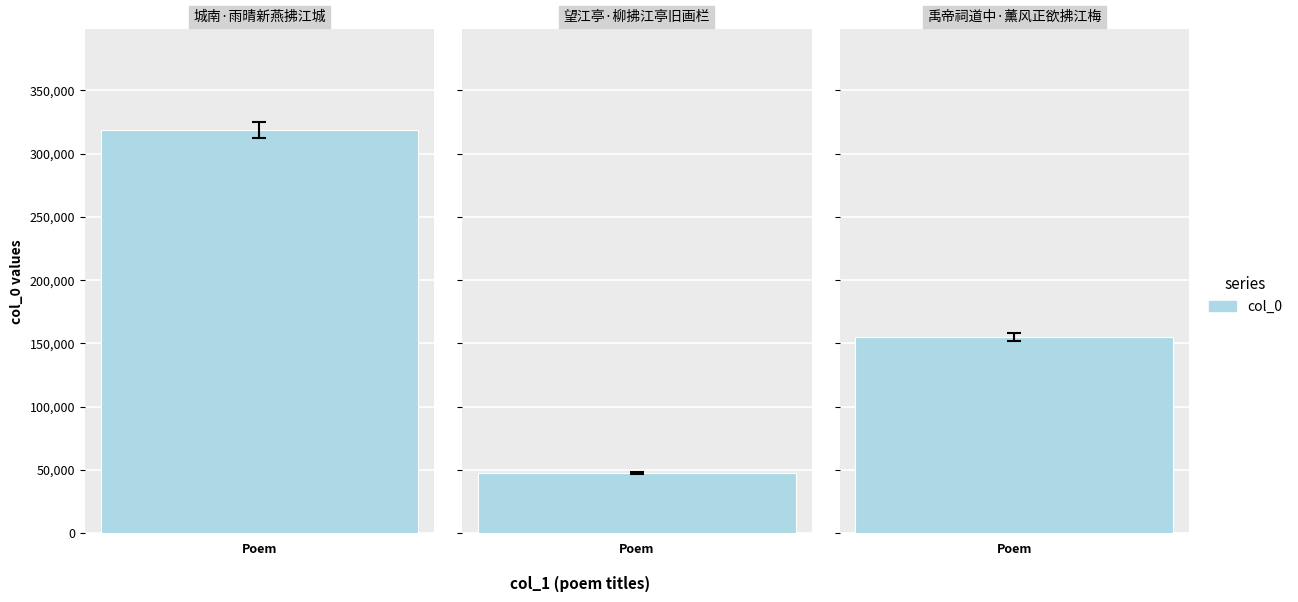

What is the smallest value displayed?

47356